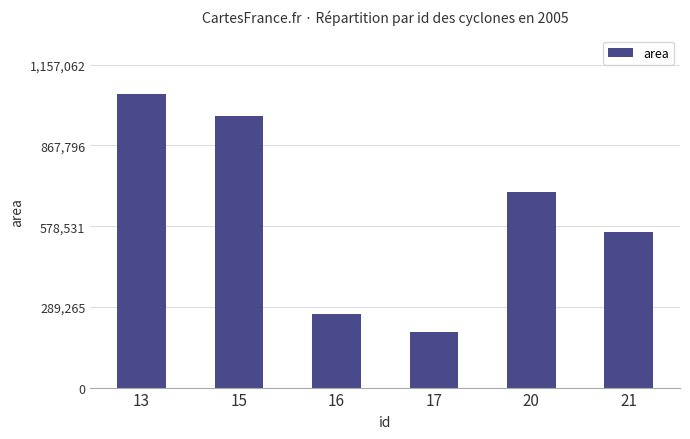

What is the sum of all values?

3745625